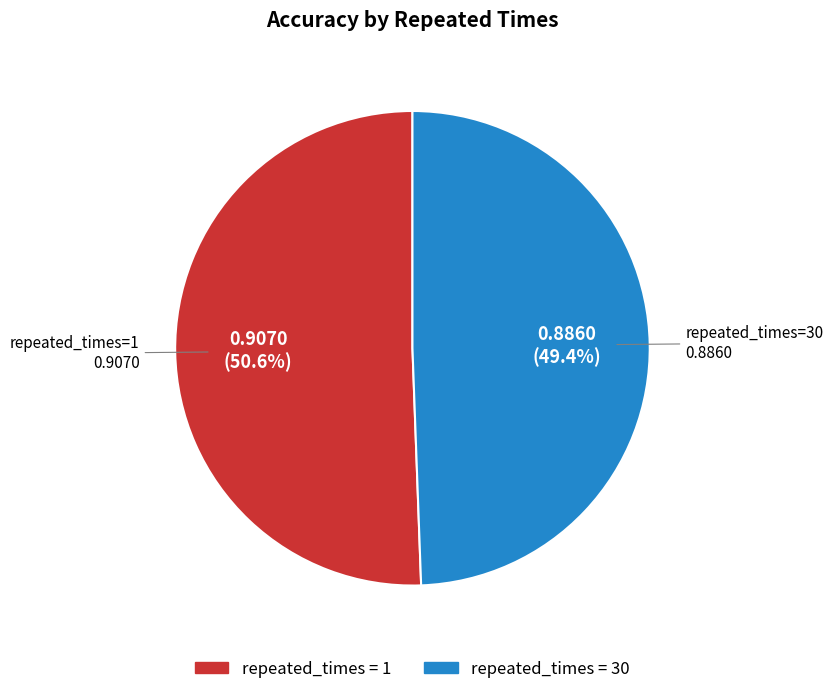

Is there a majority slice in this chart?

Yes